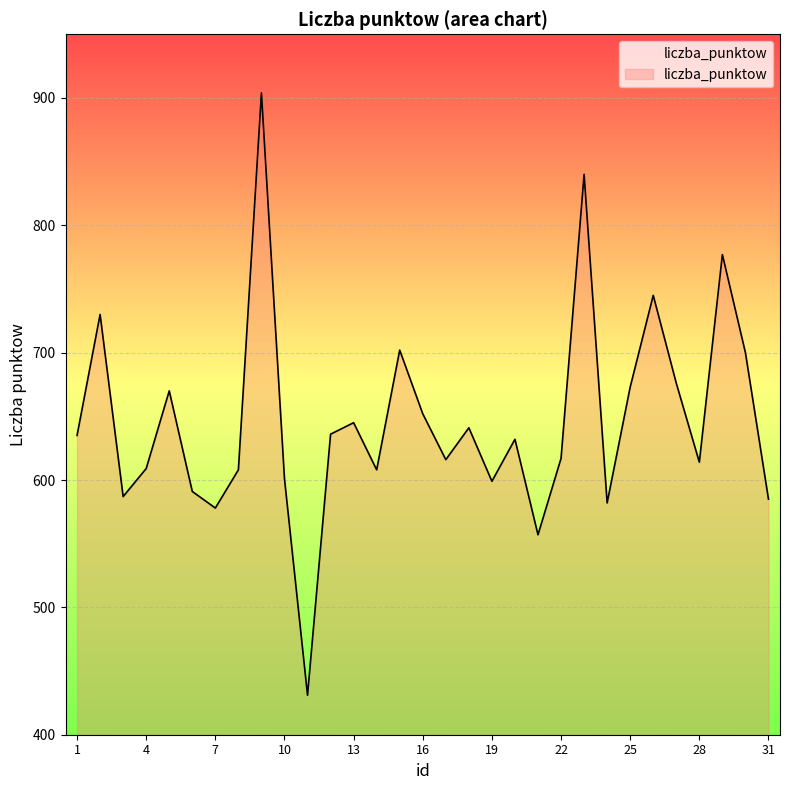

What is the maximum value shown in the chart?

904